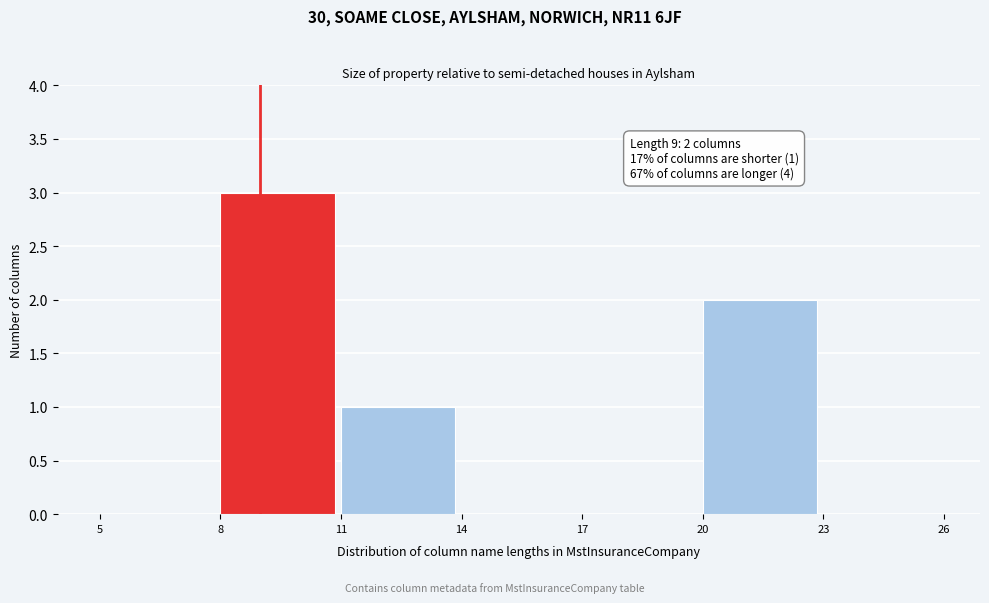

Over which range of the x-axis is the bar tallest?

8 to 11